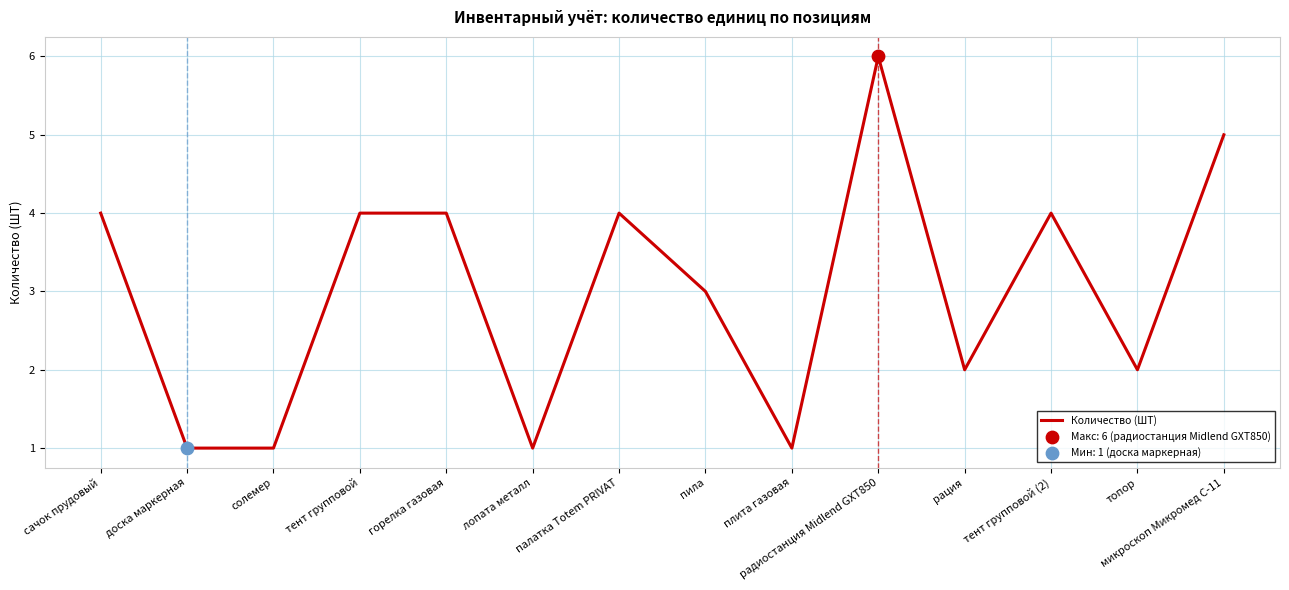

What is the change in value from радиостанция Midlend GXT850 to тент групповой (2)?

-2